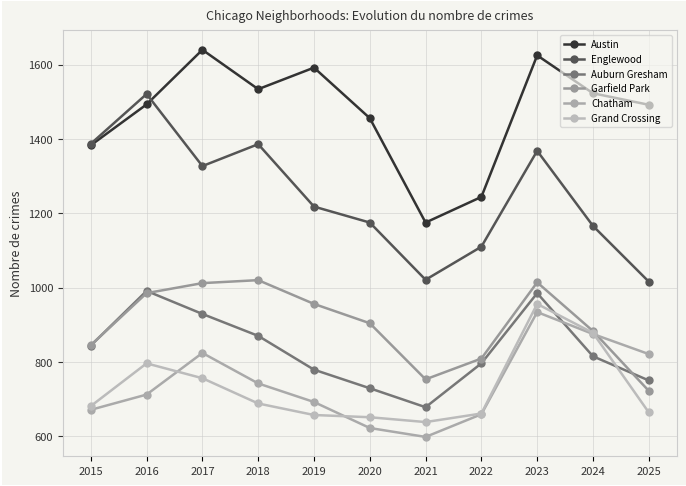

What are all the series names shown in the legend?

Austin, Englewood, Auburn Gresham, Garfield Park, Chatham, Grand Crossing